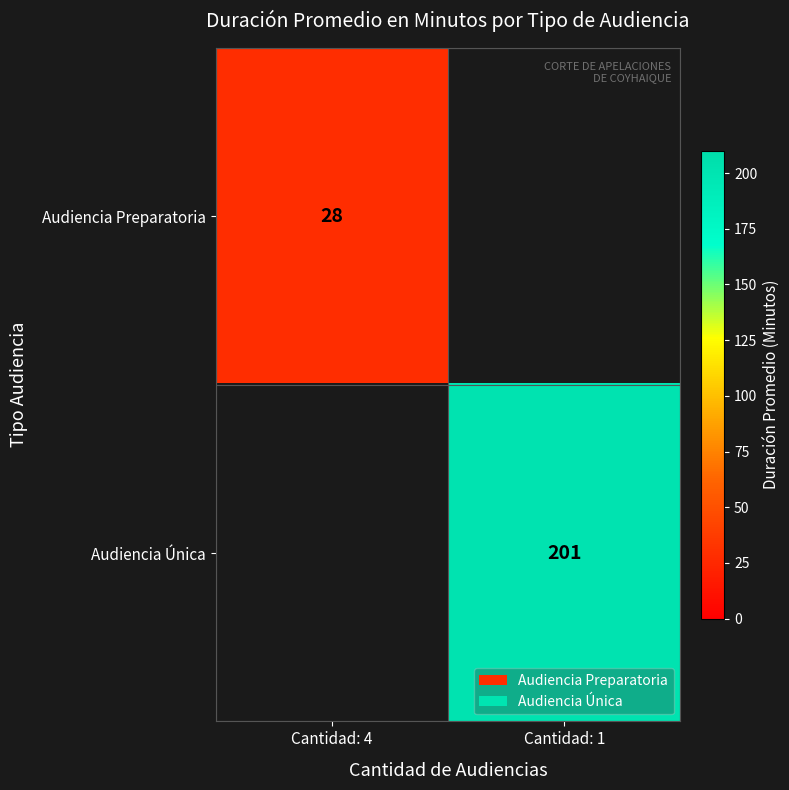

How many categories are shown in the chart?

2